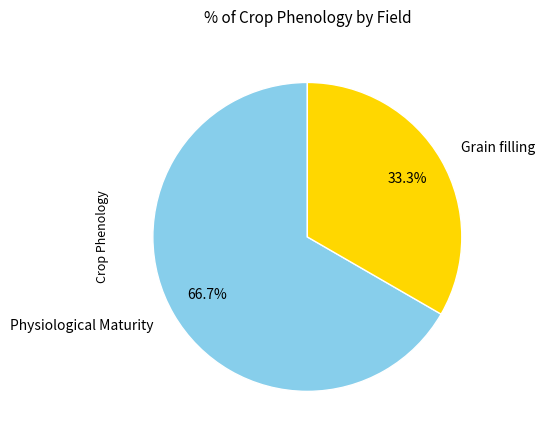

Approximately how many times larger is the value at Physiological Maturity compared to Grain filling?

2.0